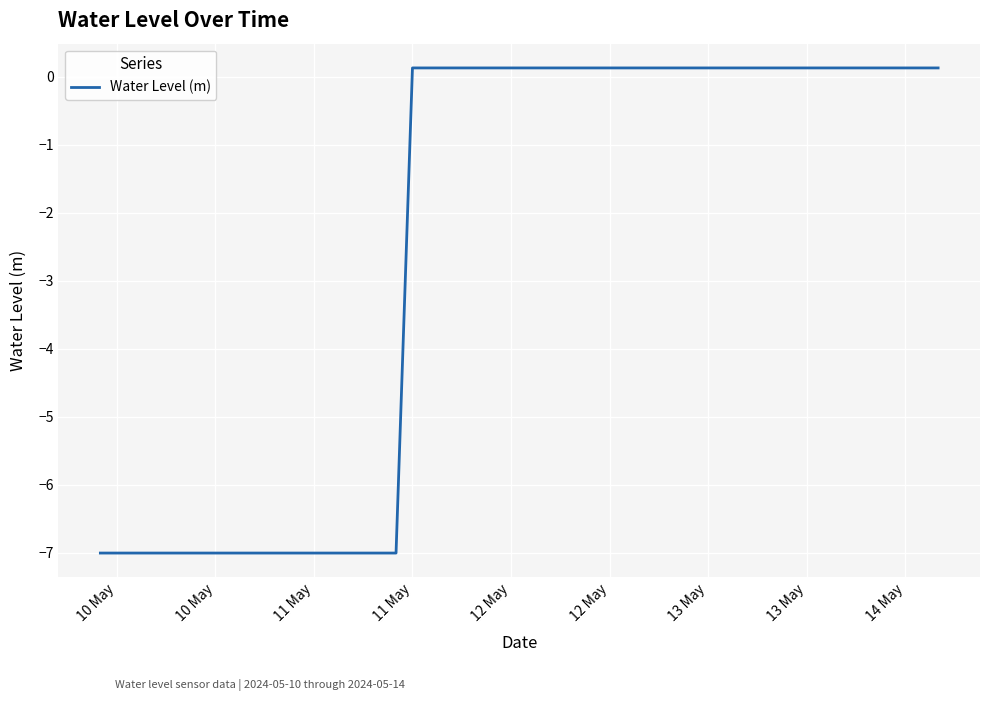

What is the difference between the maximum and minimum values?

7.1